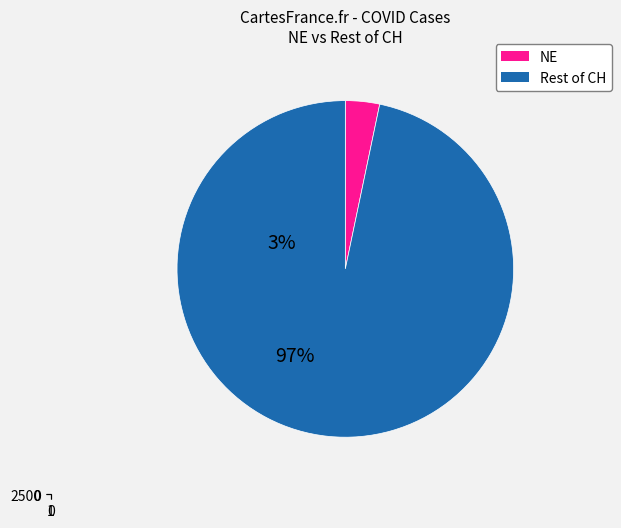

True or false: 2020-04-05 accounts for 2% of the total.

False